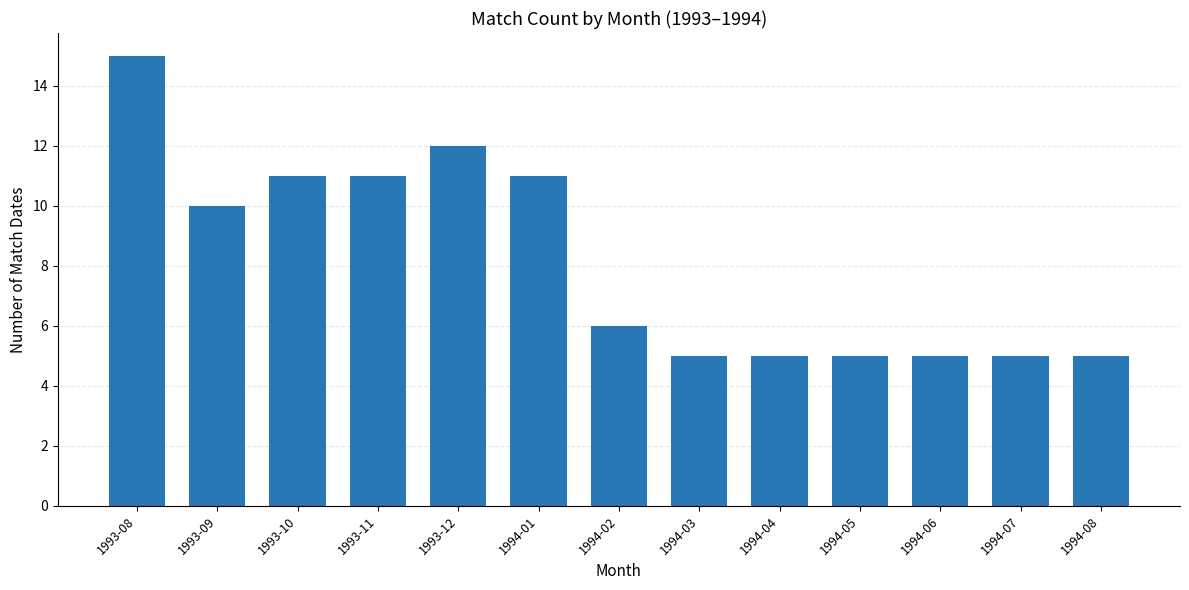

Which category has the highest value across all series?

1993-08